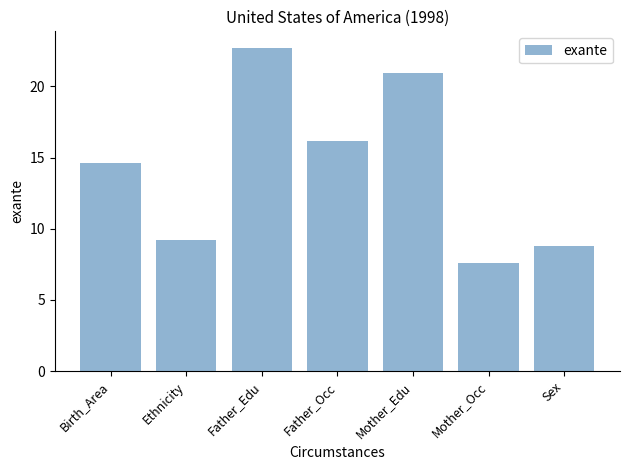

Which has a higher value, Mother_Edu or Father_Occ?

Mother_Edu